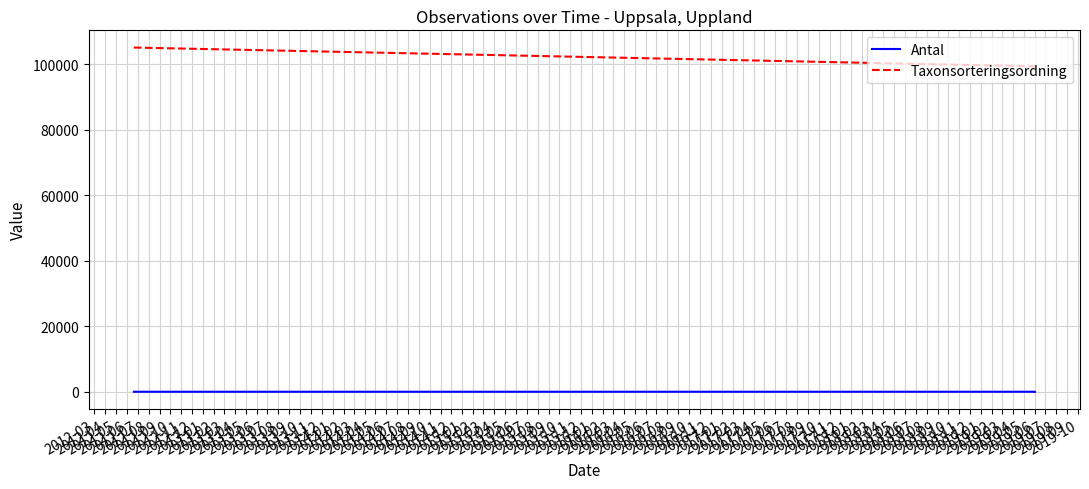

What is the difference between the highest and lowest values at 2012-04?

99376